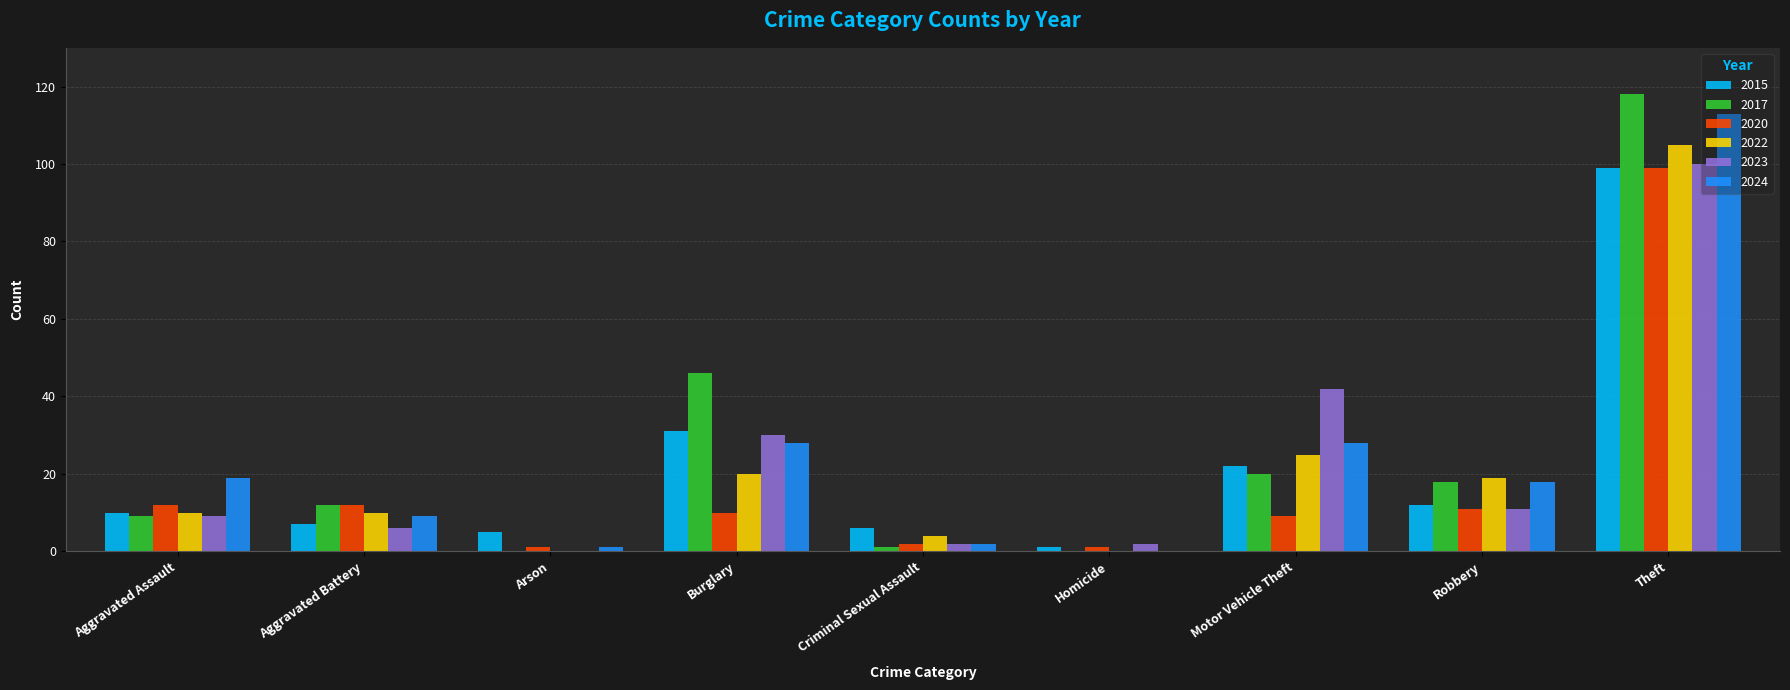

What is the total value across all series at Homicide?

4